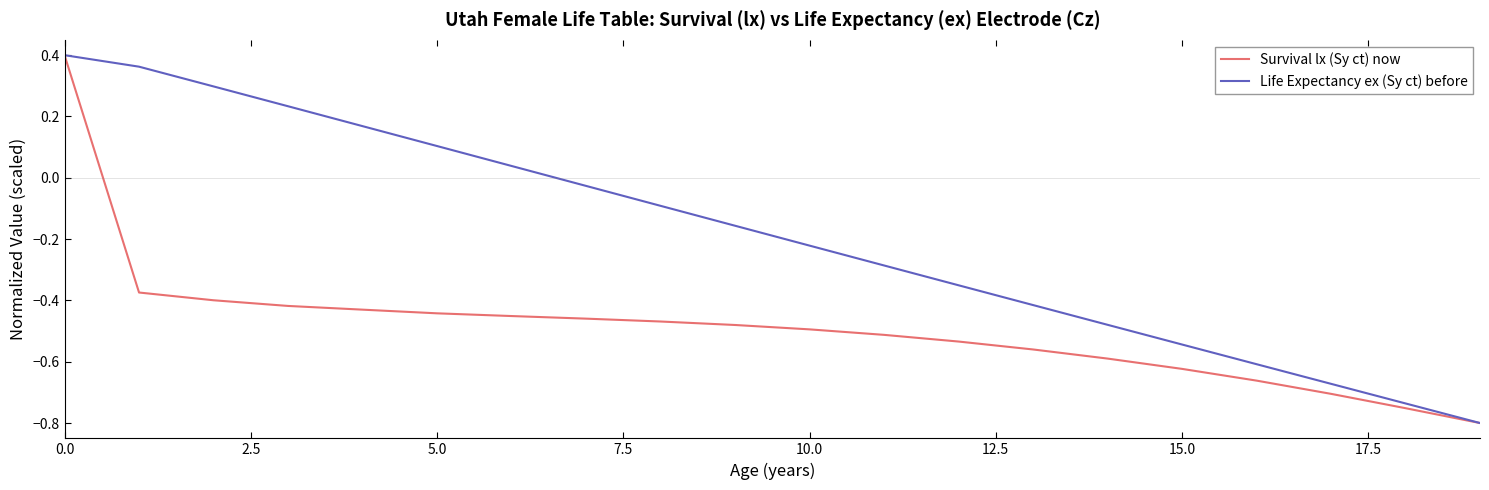

Which series has the largest total across all categories?

Life Expectancy ex (Sy ct) before